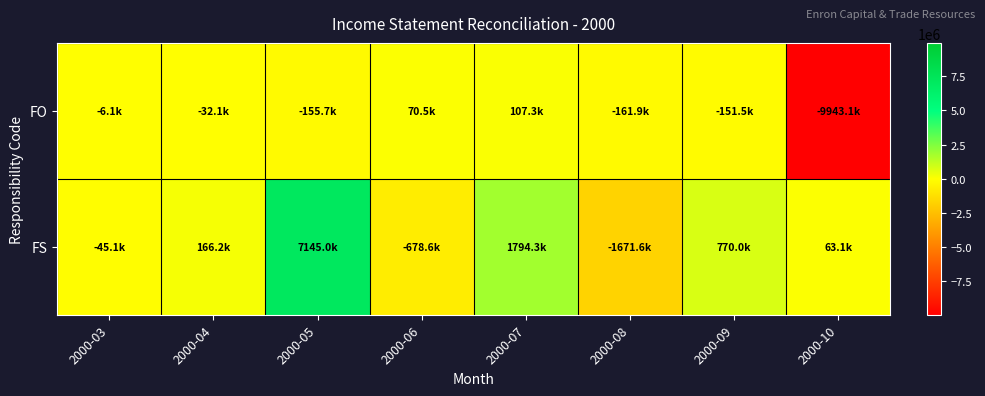

Reading right to left, extract all data points from this chart.

FO: 2000-10=-9943085.6	2000-09=-151461.0	2000-08=-161939.0	2000-07=107309.0	2000-06=70474.0	2000-05=-155686.0	2000-04=-32088.0	2000-03=-6128.1
FS: 2000-10=63076.5	2000-09=770000.0	2000-08=-1671608.4	2000-07=1794317.4	2000-06=-678636.2	2000-05=7144974.0	2000-04=166249.6	2000-03=-45075.0